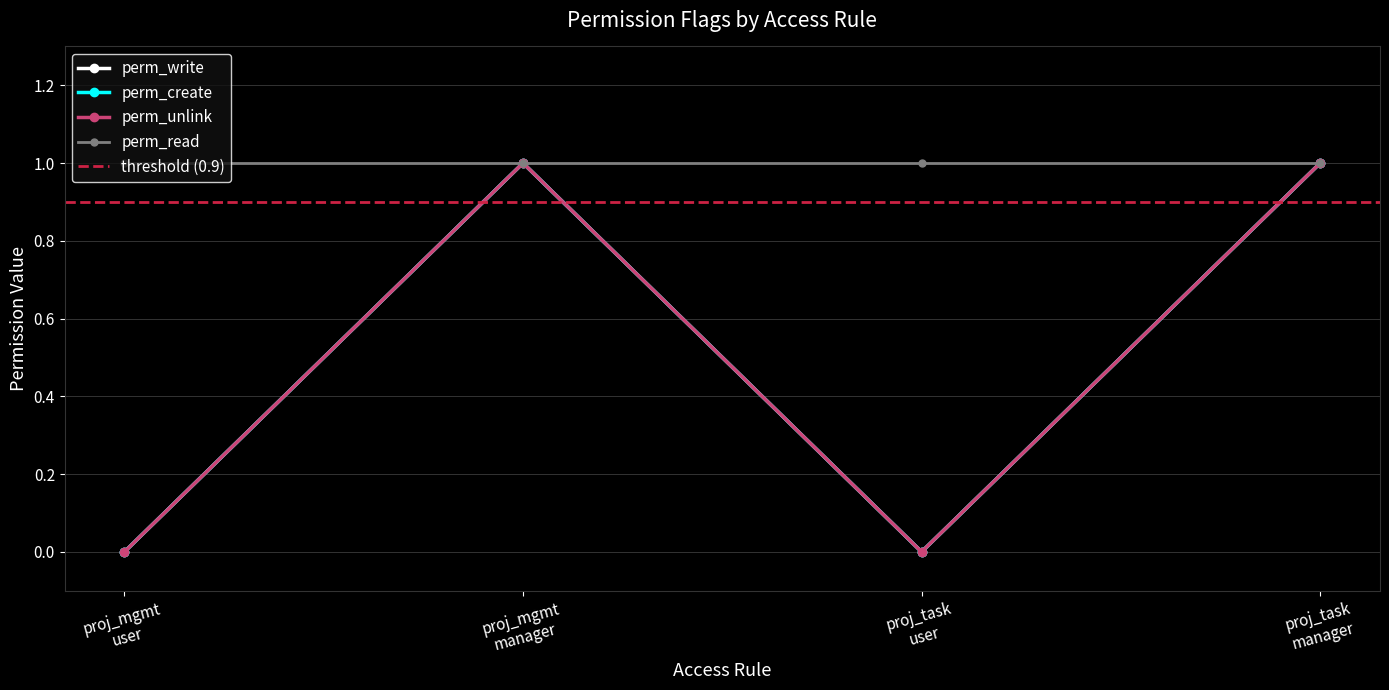

True or false: perm_unlink has more than 0 points higher than both neighbors.

True